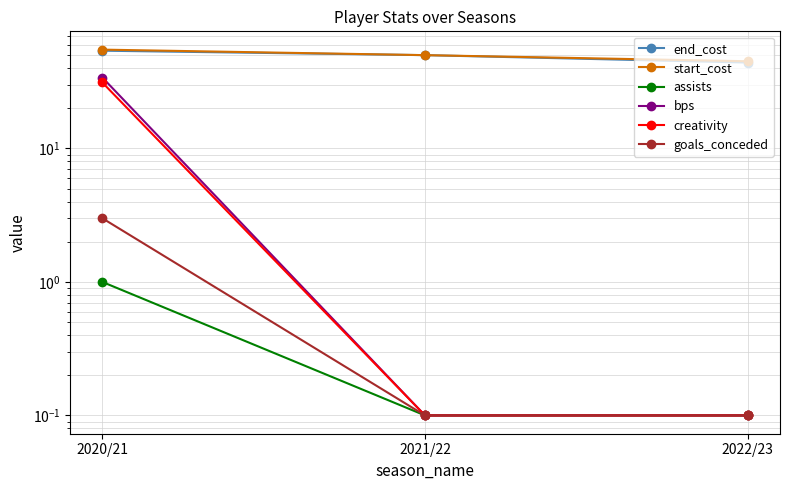

At which category does the chart reach its peak across all series?

2020/21